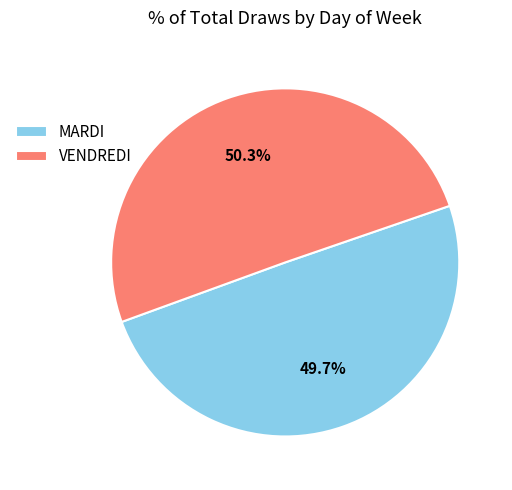

How many segments does this pie chart have?

2